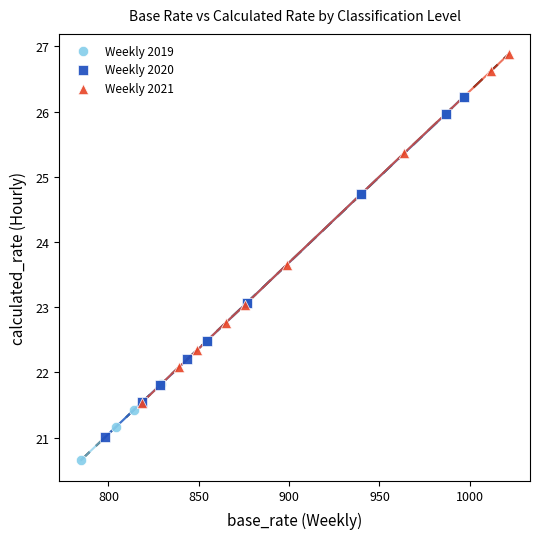

Which series has the largest Y range (max minus min)?

Weekly 2019